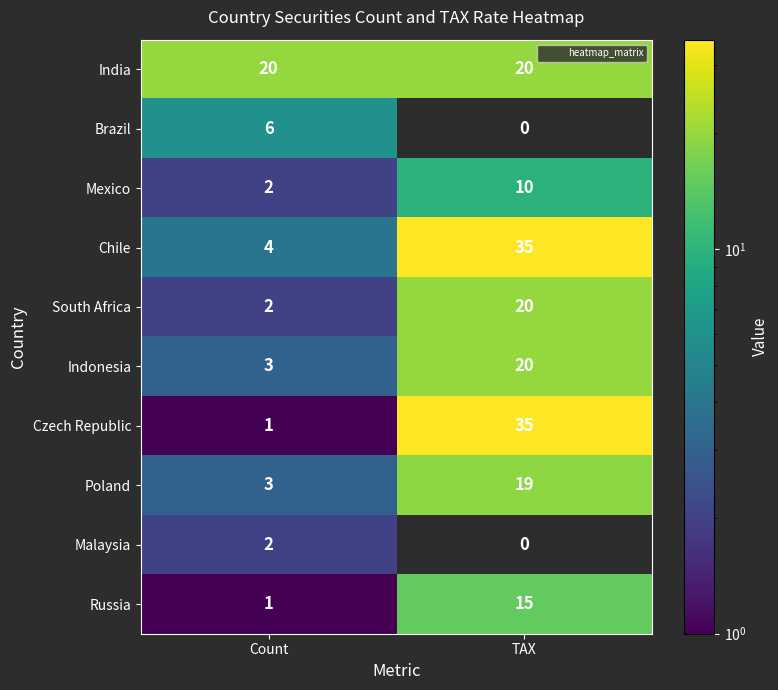

Which category has the highest value across all series?

TAX